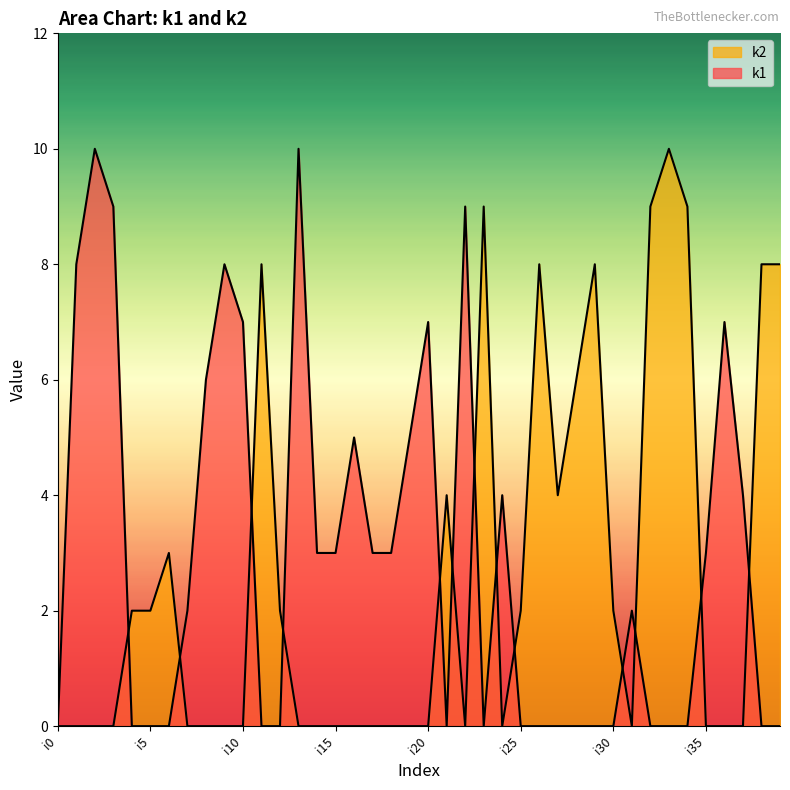

How many positive values does the k2 series have?

18